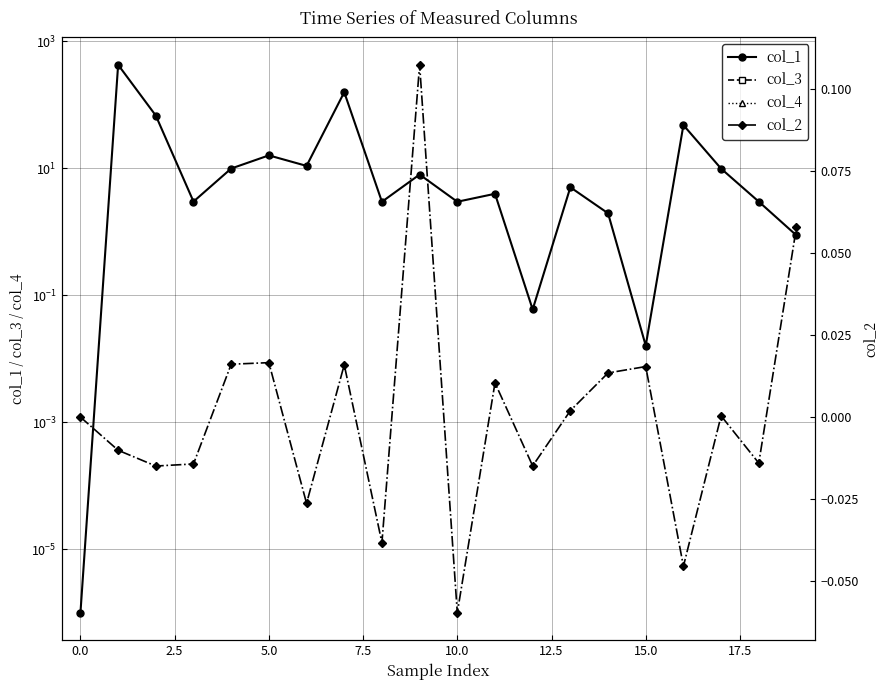

Reading left to right, list all the values displayed in this chart.

col_1: 0.0	428.1	67.8	3.0	9.9	16.0	10.9	158.4	3.0	8.0	3.0	4.0	0.1	5.0	2.0	0.0	48.0	9.9	3.0	0.9
col_3: 0.0	0.0	0.0	0.0	0.0	0.0	0.0	0.0	0.0	0.0	0.0	0.0	0.0	0.0	0.0	0.0	0.0	0.0	0.0	0.0
col_4: 0.0	0.0	0.0	0.0	0.0	0.0	0.0	0.0	0.0	0.0	0.0	0.0	0.0	0.0	0.0	0.0	0.0	0.0	0.0	0.0
col_2: 0.0	-0.0	-0.0	-0.0	0.0	0.0	-0.0	0.0	-0.0	0.1	-0.1	0.0	-0.0	0.0	0.0	0.0	-0.0	0.0	-0.0	0.1